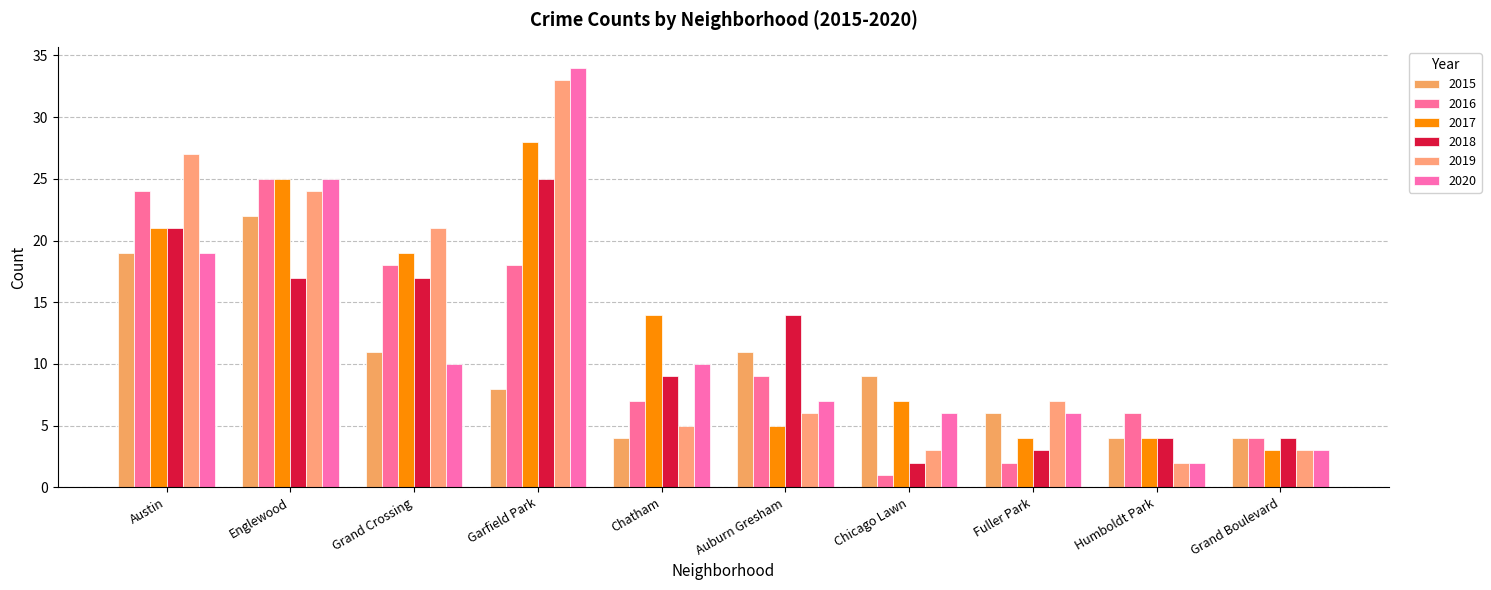

Reading left to right, extract all data points from this chart.

2015: Austin=19	Englewood=22	Grand Crossing=11	Garfield Park=8	Chatham=4	Auburn Gresham=11	Chicago Lawn=9	Fuller Park=6	Humboldt Park=4	Grand Boulevard=4
2016: Austin=24	Englewood=25	Grand Crossing=18	Garfield Park=18	Chatham=7	Auburn Gresham=9	Chicago Lawn=1	Fuller Park=2	Humboldt Park=6	Grand Boulevard=4
2017: Austin=21	Englewood=25	Grand Crossing=19	Garfield Park=28	Chatham=14	Auburn Gresham=5	Chicago Lawn=7	Fuller Park=4	Humboldt Park=4	Grand Boulevard=3
2018: Austin=21	Englewood=17	Grand Crossing=17	Garfield Park=25	Chatham=9	Auburn Gresham=14	Chicago Lawn=2	Fuller Park=3	Humboldt Park=4	Grand Boulevard=4
2019: Austin=27	Englewood=24	Grand Crossing=21	Garfield Park=33	Chatham=5	Auburn Gresham=6	Chicago Lawn=3	Fuller Park=7	Humboldt Park=2	Grand Boulevard=3
2020: Austin=19	Englewood=25	Grand Crossing=10	Garfield Park=34	Chatham=10	Auburn Gresham=7	Chicago Lawn=6	Fuller Park=6	Humboldt Park=2	Grand Boulevard=3